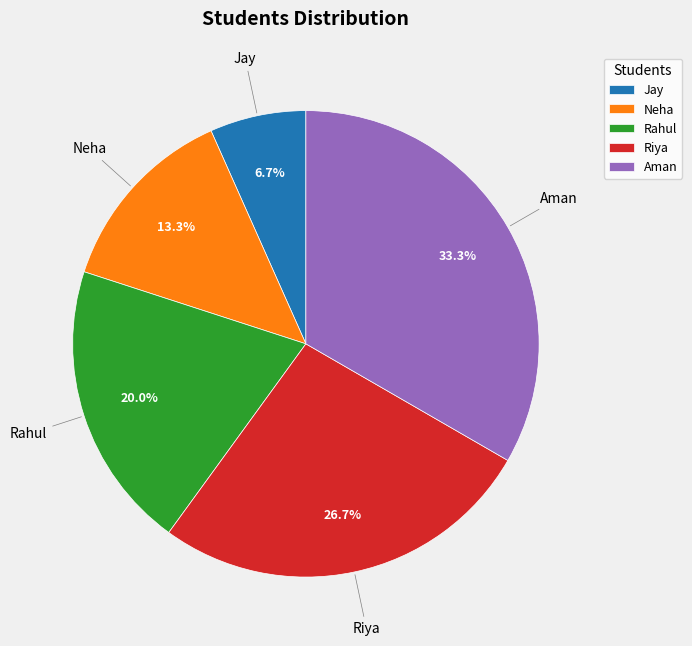

How many slices are in this pie chart?

5